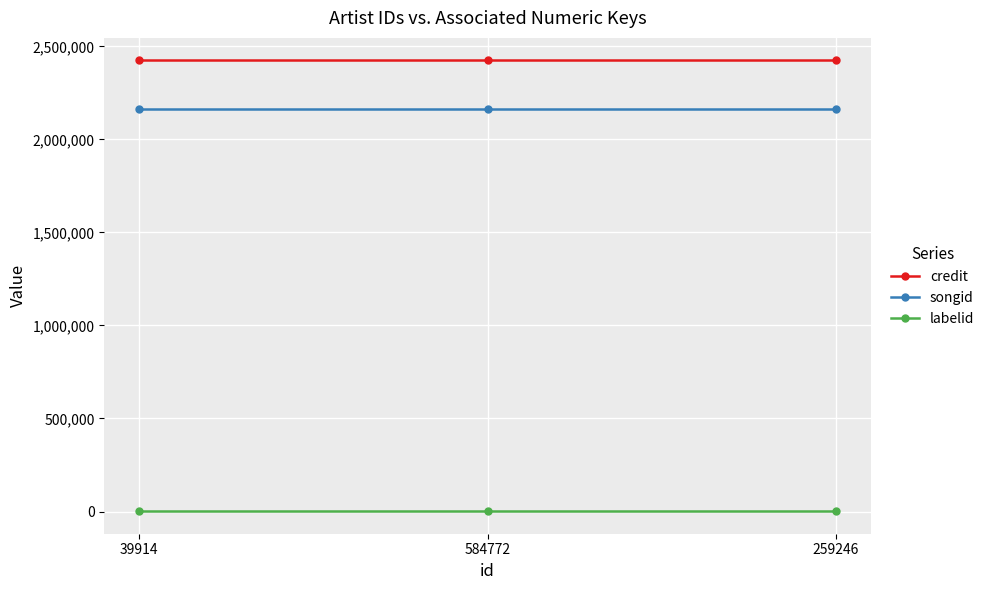

Reading left to right, what are all the values shown in this chart?

credit: 2424202	2424202	2424202
songid: 2164268	2164268	2164268
labelid: 1705	1705	1705